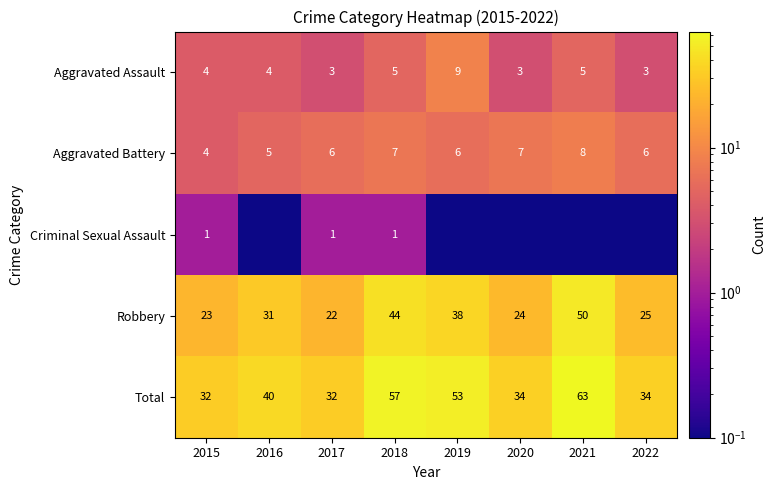

How many series are shown in this chart?

5